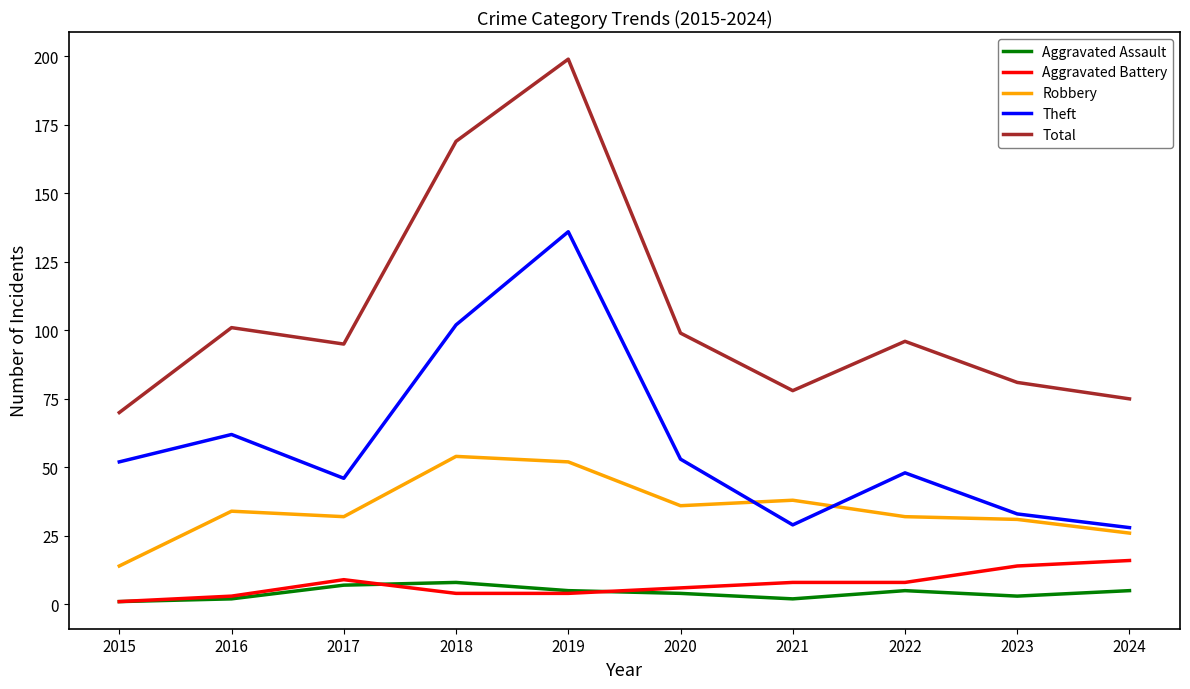

Where is Total nearest to the value 134?

2016